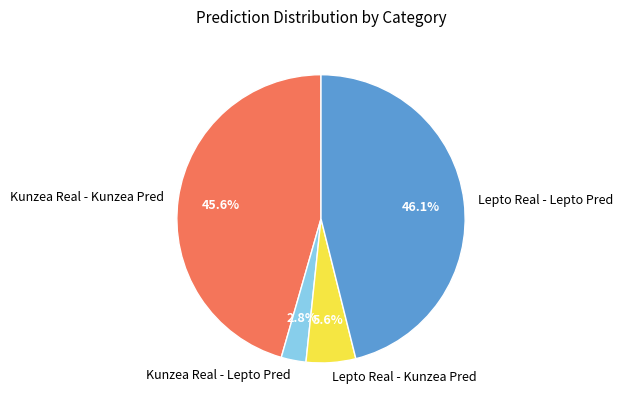

Count the number of slices in the pie.

4